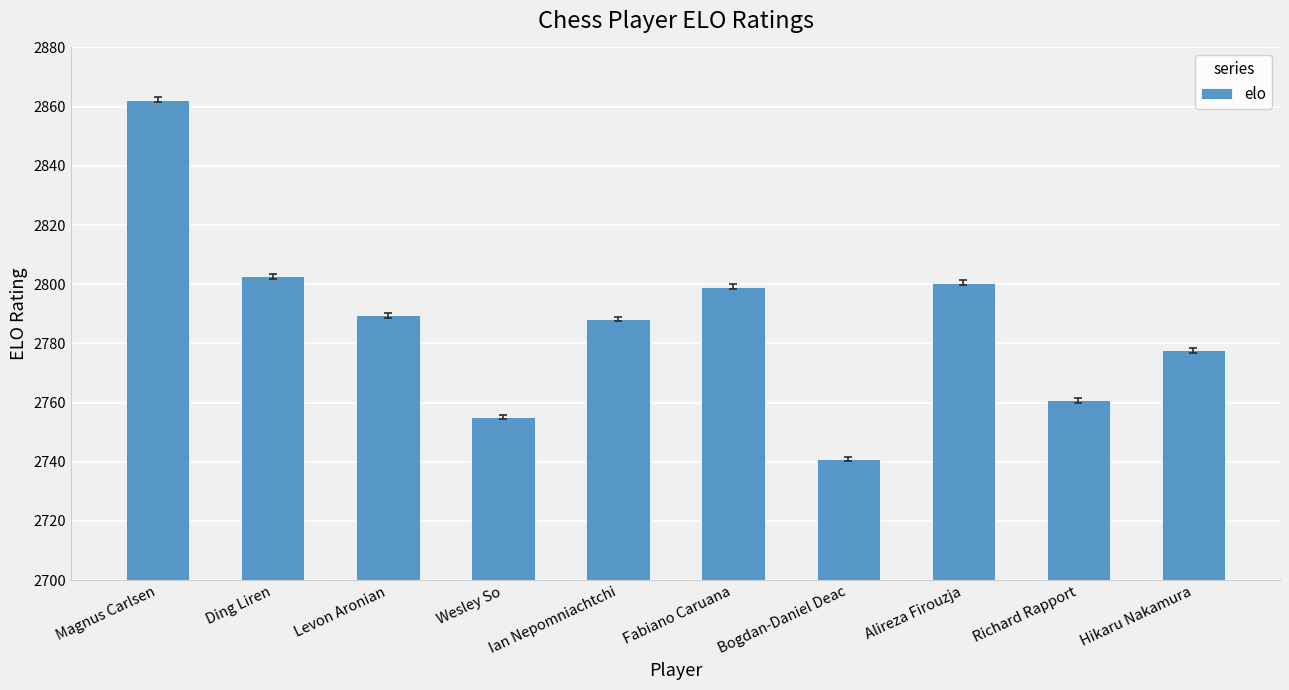

Reading right to left, extract all data points from this chart.

2777.7	2760.8	2800.5	2740.9	2799.1	2788.2	2755.1	2789.5	2802.7	2862.3